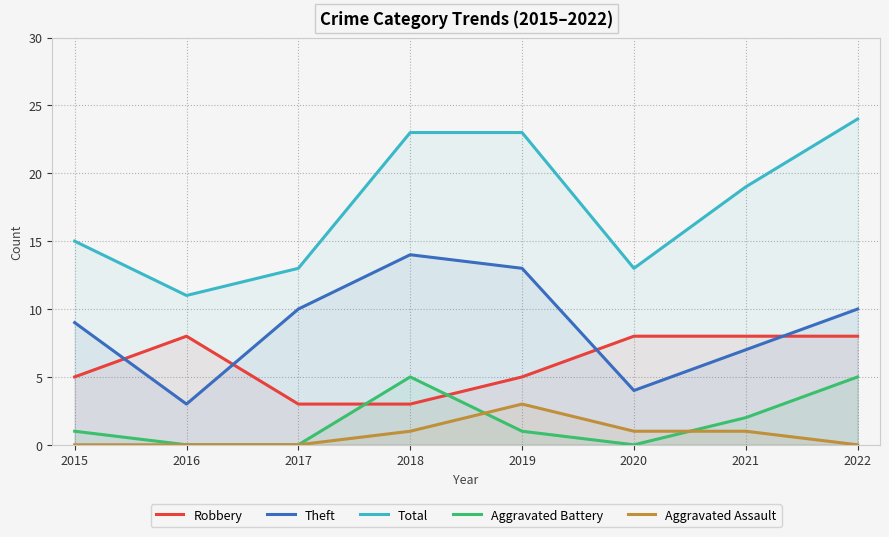

Reading right to left, list all the values displayed in this chart.

Robbery: 8	8	8	5	3	3	8	5
Theft: 10	7	4	13	14	10	3	9
Total: 24	19	13	23	23	13	11	15
Aggravated Battery: 5	2	0	1	5	0	0	1
Aggravated Assault: 0	1	1	3	1	0	0	0